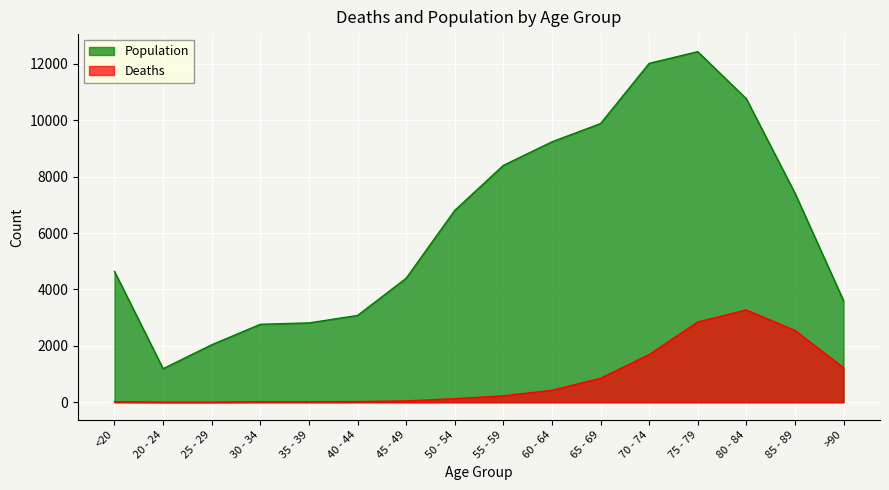

How many interior local peaks does the Population series have?

1